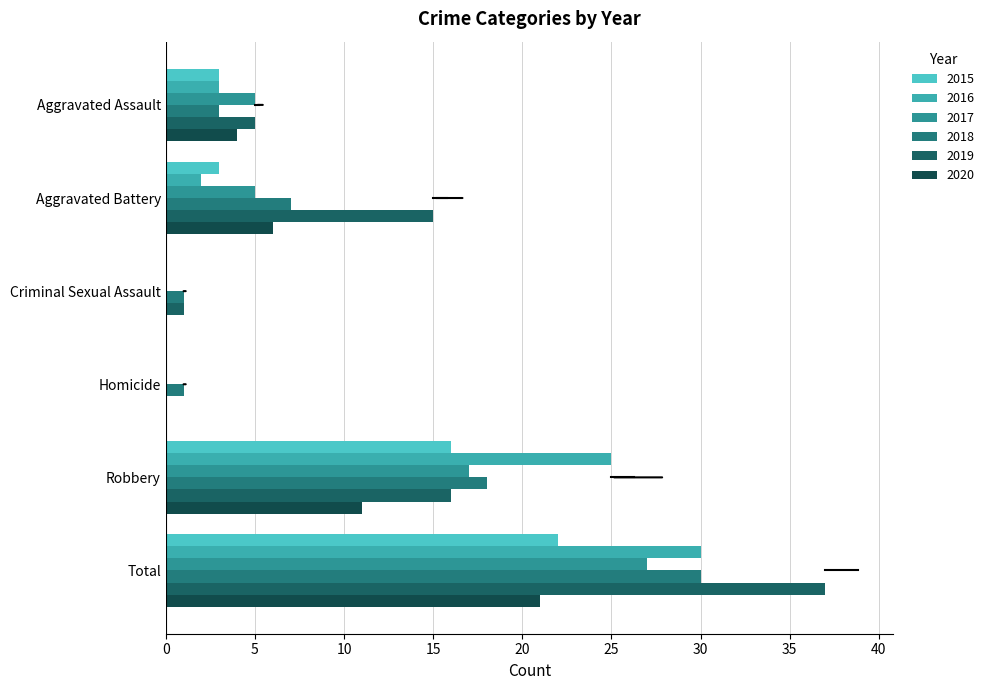

Reading right to left, list all the values displayed in this chart.

2015: 22	16	0	0	3	3
2016: 30	25	0	0	2	3
2017: 27	17	0	0	5	5
2018: 30	18	1	1	7	3
2019: 37	16	0	1	15	5
2020: 21	11	0	0	6	4